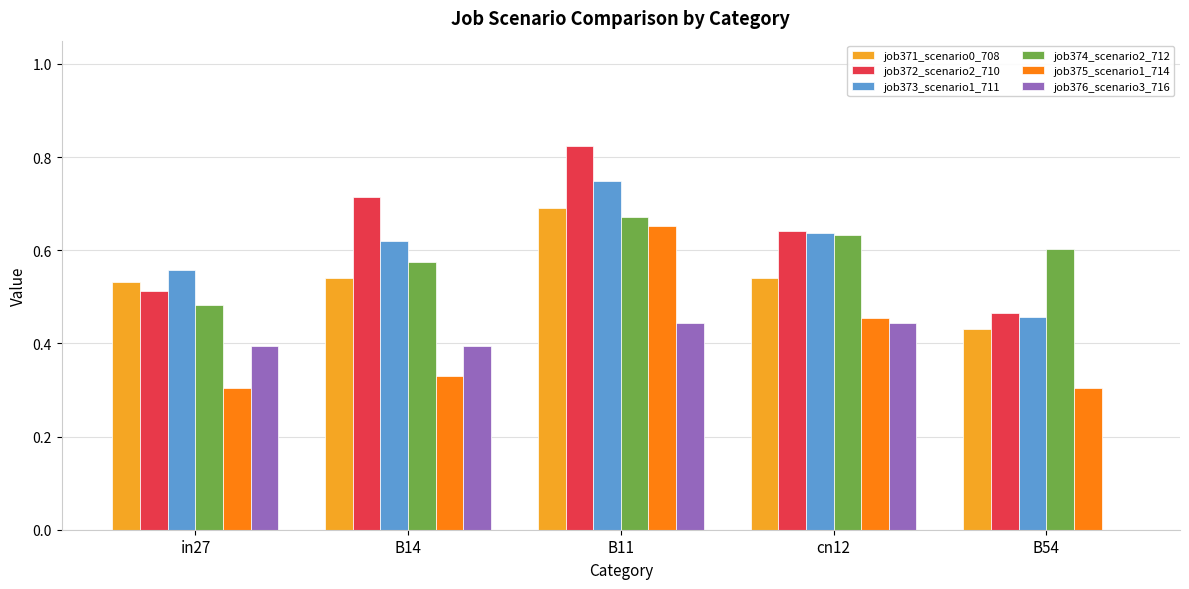

Where is job373_scenario1_711 nearest to the value 0?

B54